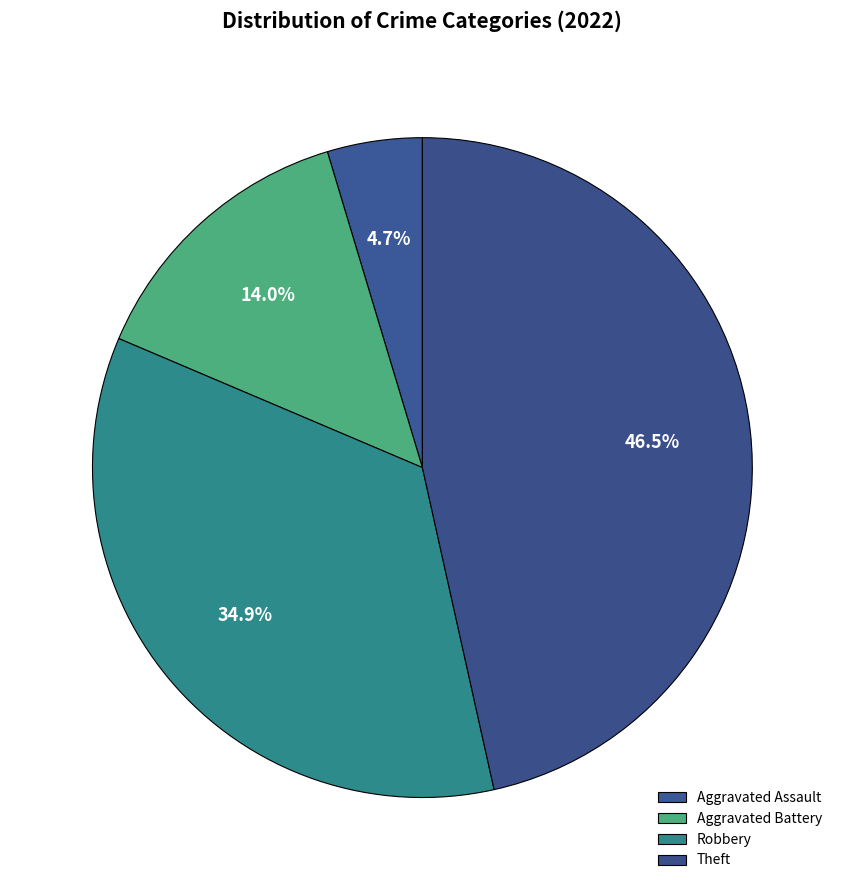

What portion of the pie excludes Theft?

53.5%